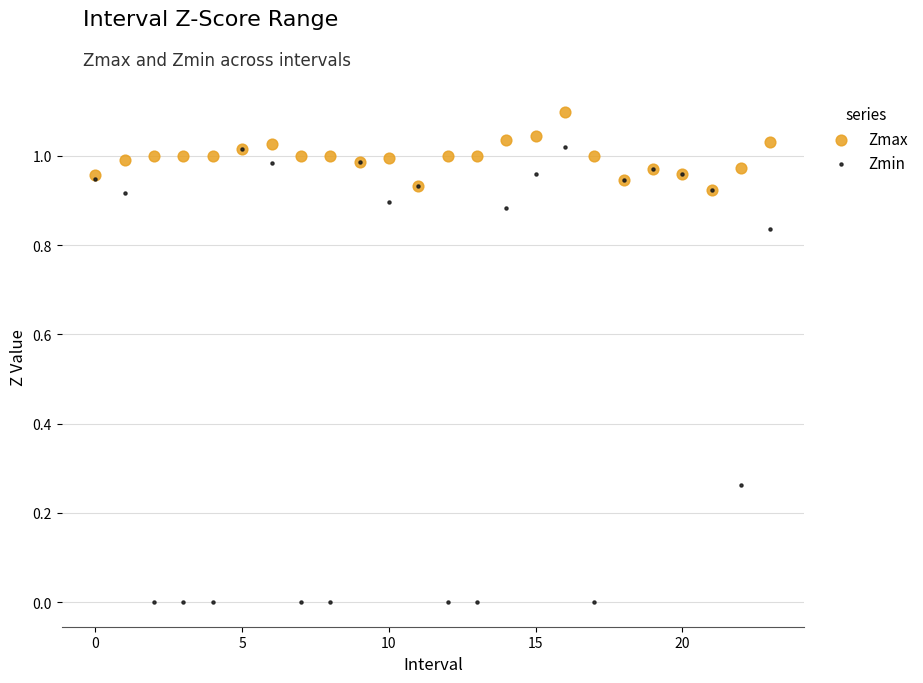

What are all the series names shown in the legend?

Zmax, Zmin